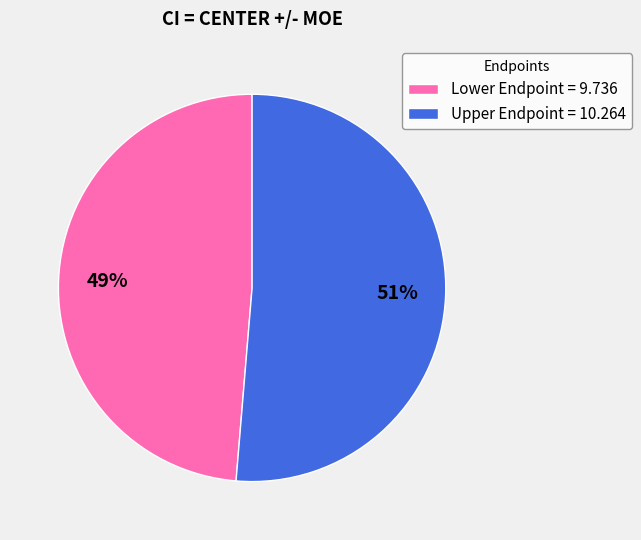

True or false: Lower Endpoint accounts for 49% of the total.

True